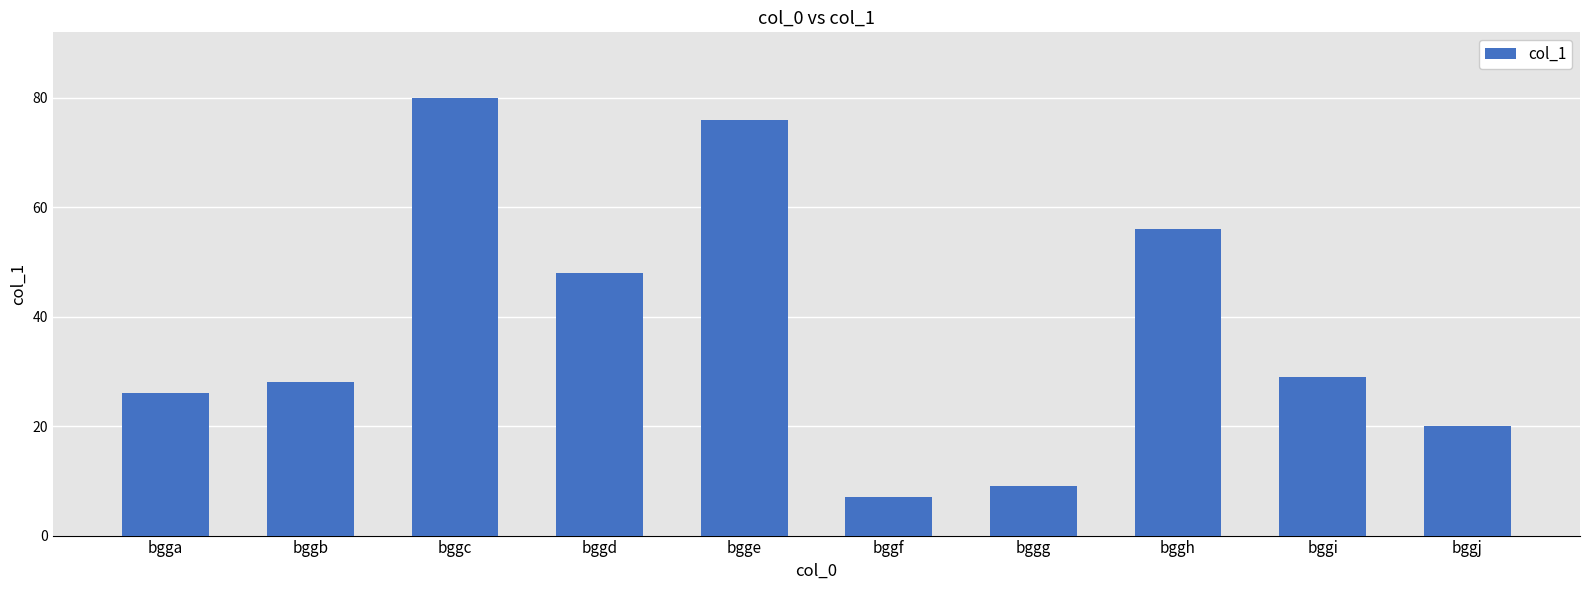

What is the ratio of the value at bggd to the value at bggf?

6.9